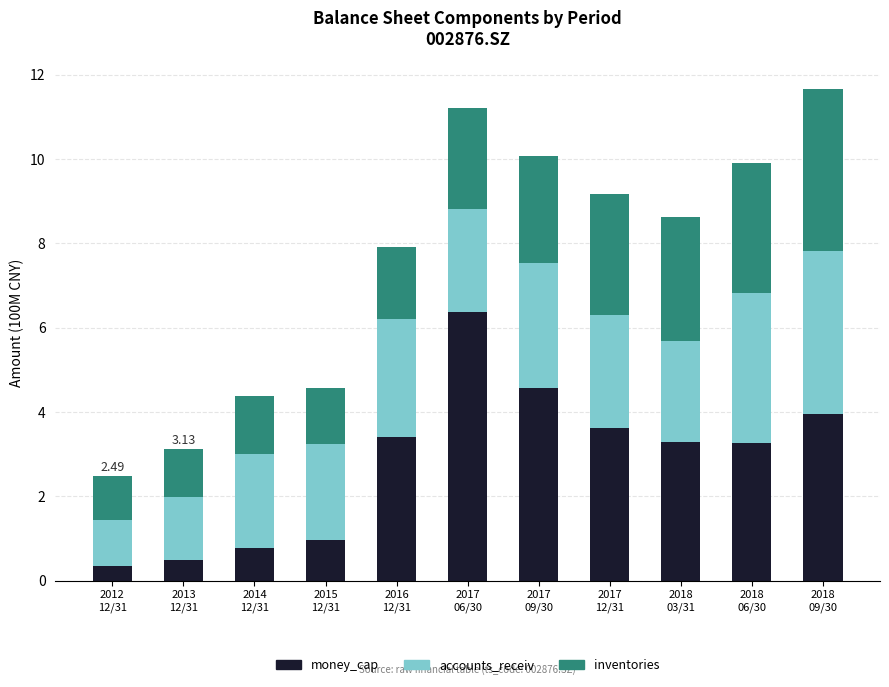

What is the difference between the maximum and minimum values in the money_cap series?

6.0